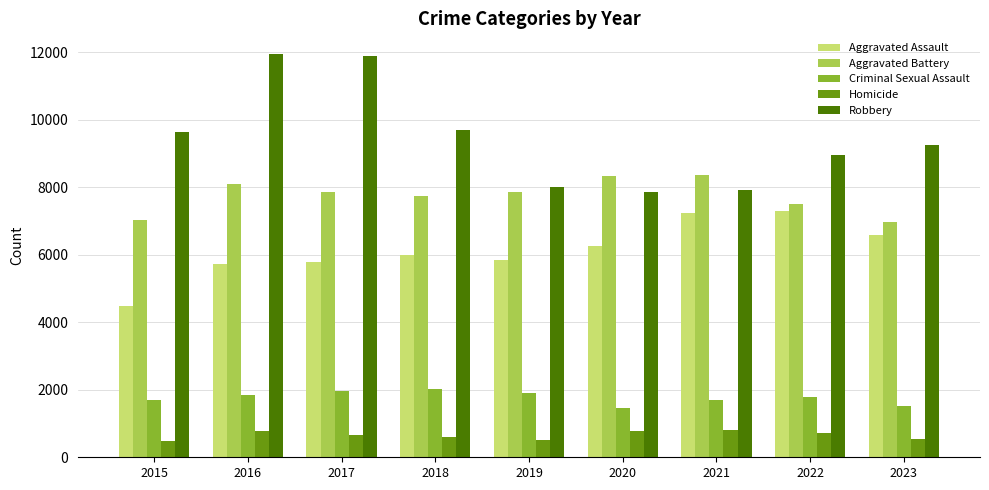

At 2016, list the series in order from largest to smallest.

Robbery, Aggravated Battery, Aggravated Assault, Criminal Sexual Assault, Homicide